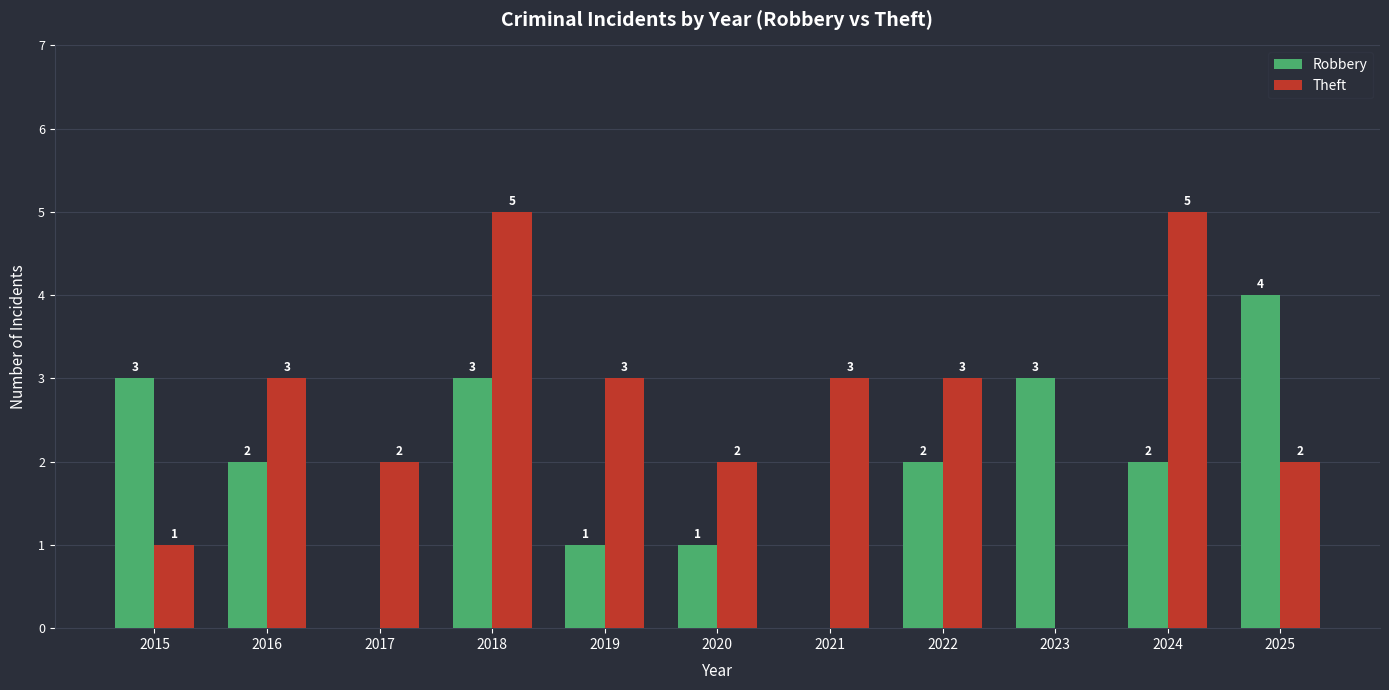

At which category is the sum across all series the highest?

2018